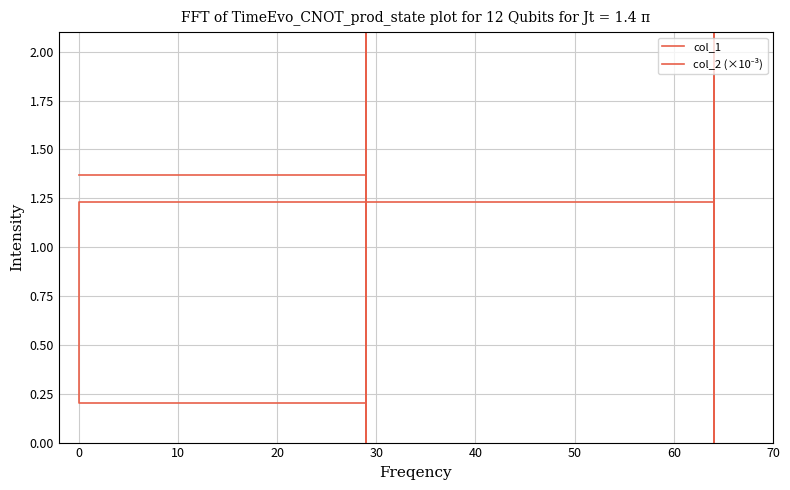

Is the value of col_2 (×10⁻³) at 10 greater than the value of col_1 at 40?

No